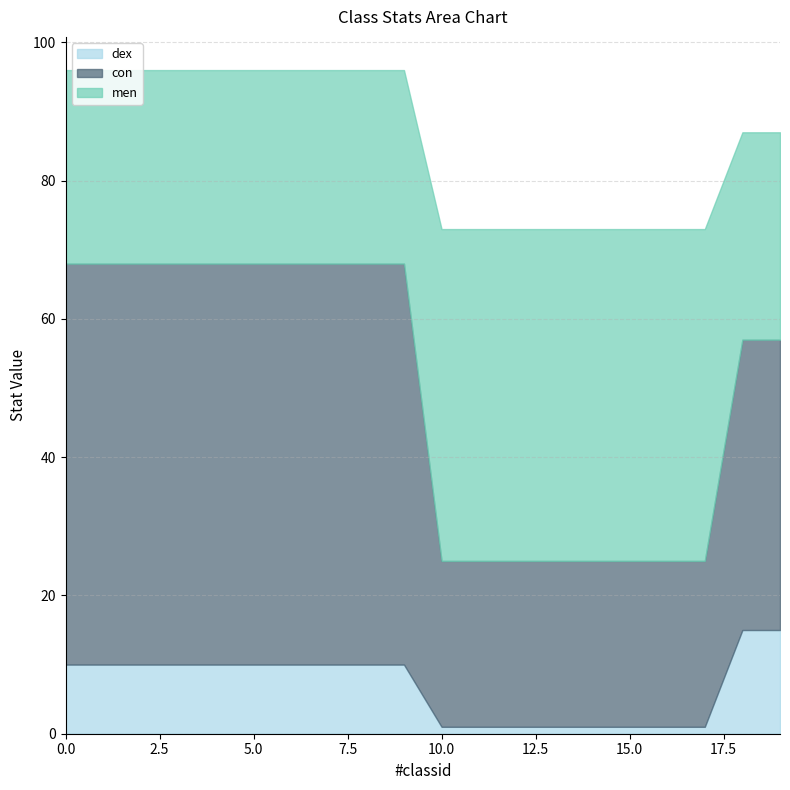

Which series has the largest range (max minus min)?

con